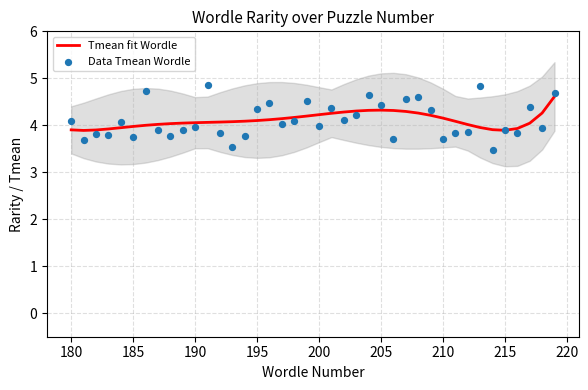

The value of Tmean fit Wordle at 215 is 2.6. True or false?

False